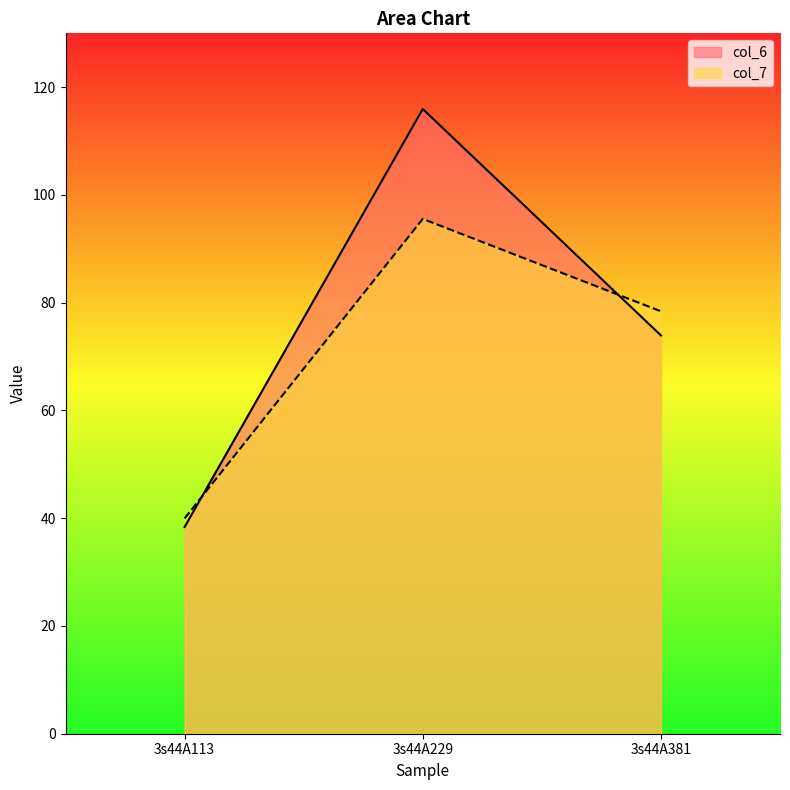

What is the value of the col_6 point at the 2nd from the left?

116.0